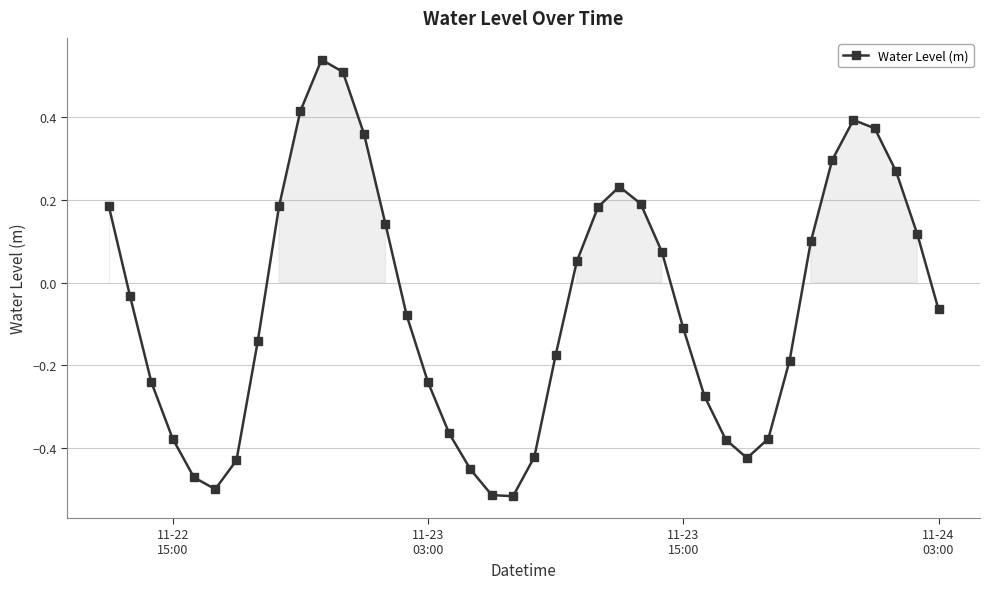

Does the chart have visible grid lines?

Yes